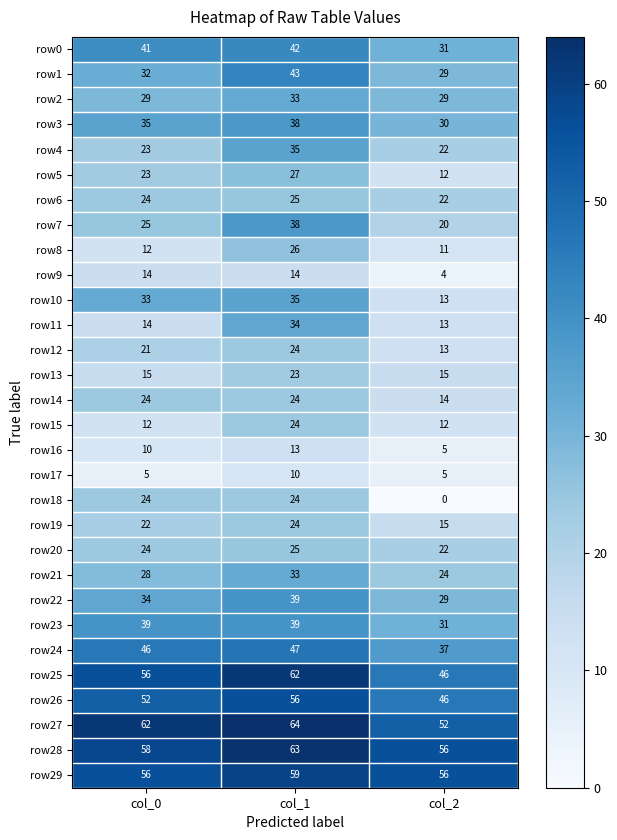

Which series changed the most between col_0 and col_2?

row18